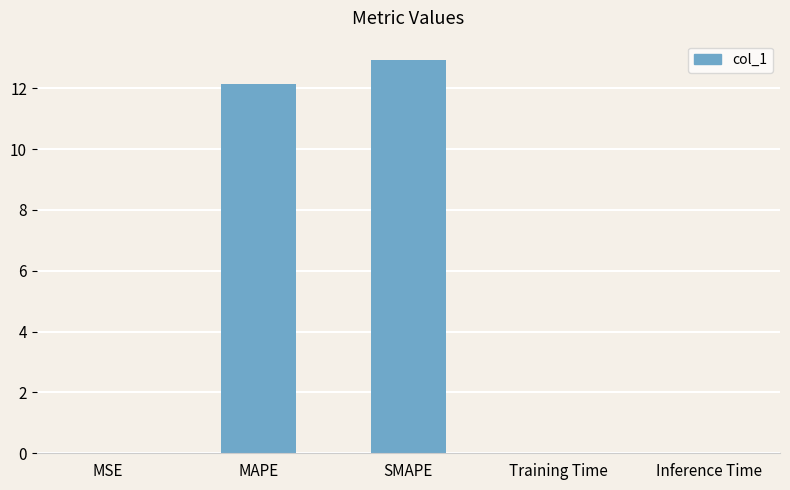

What is the average value?

5.0